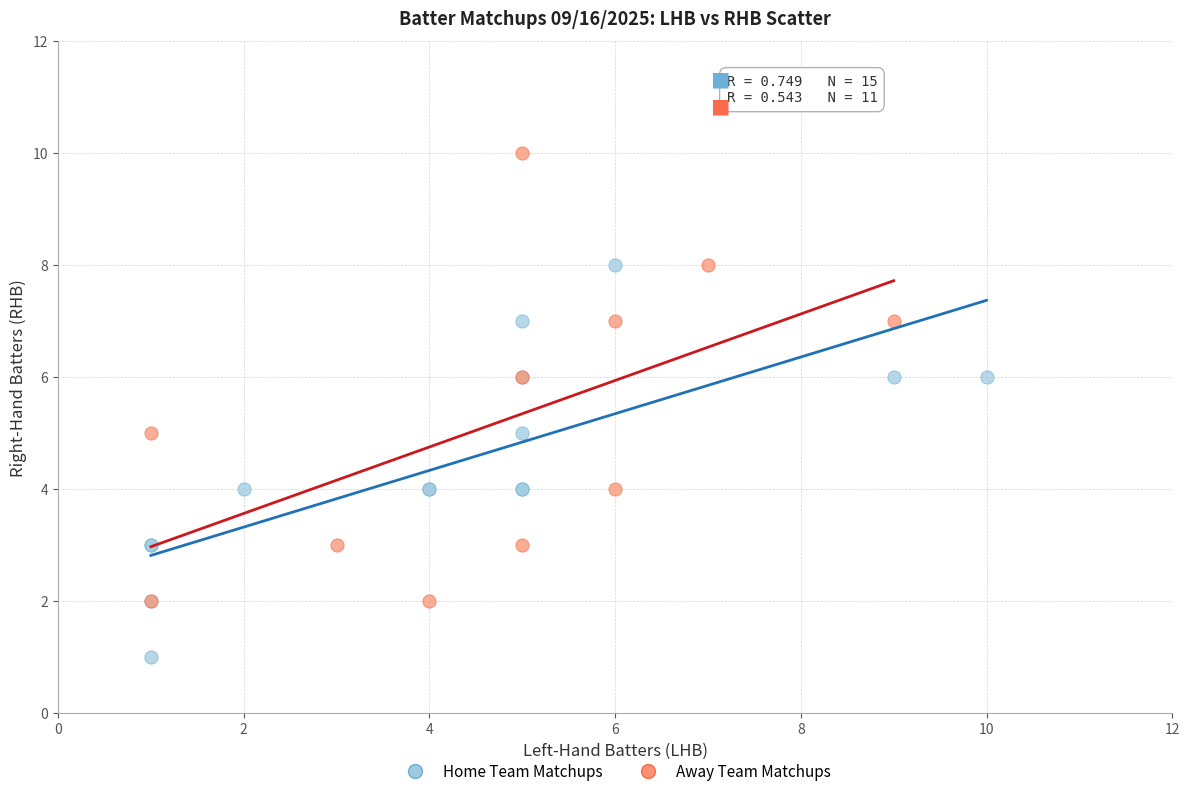

Which series reaches the maximum Y coordinate?

Away Team Matchups